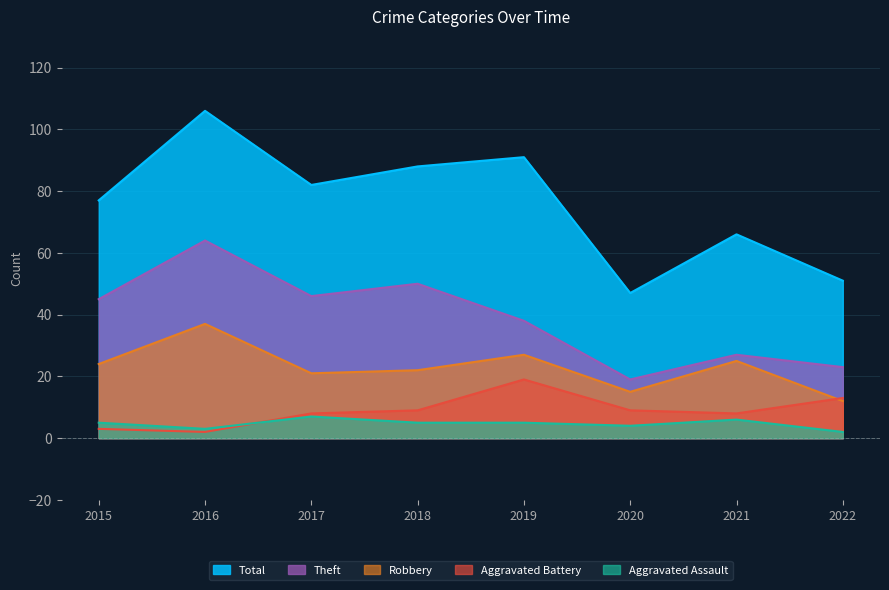

What value does the Aggravated Assault series have at 2018?

5